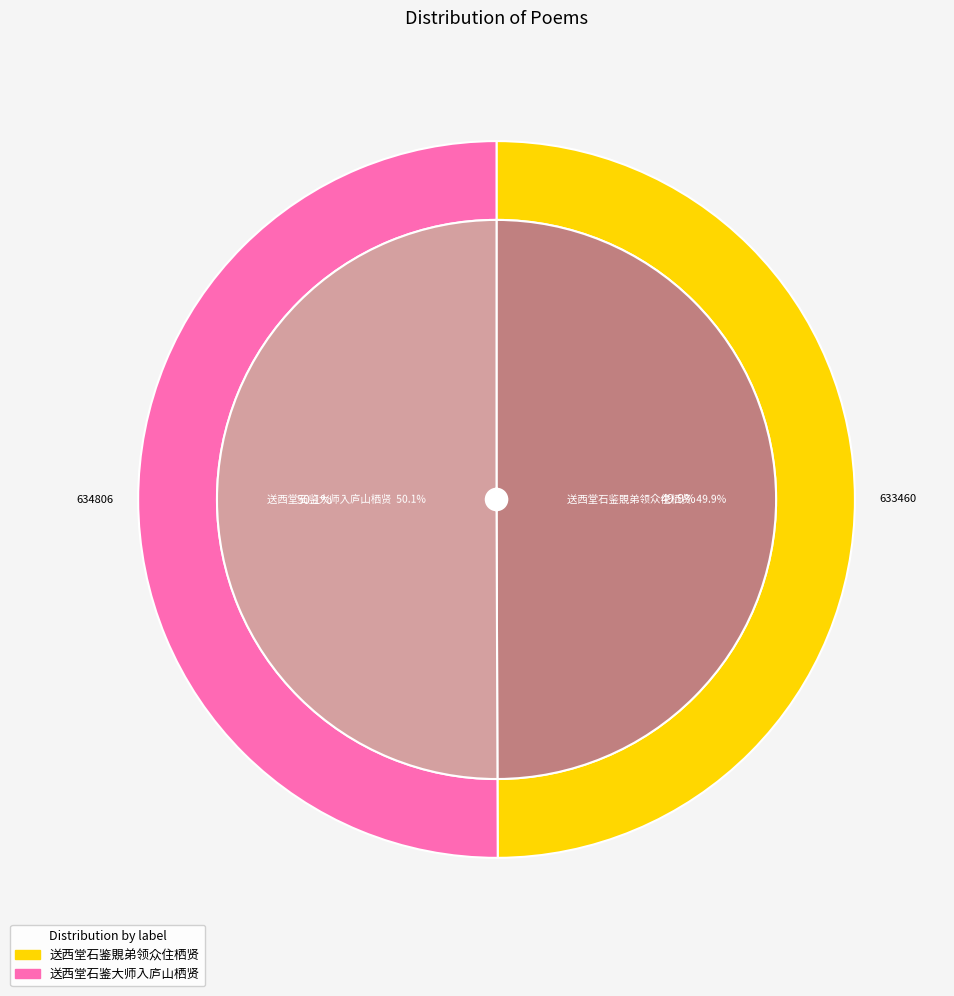

Which slice is the largest?

送西堂石鉴大师入庐山栖贤